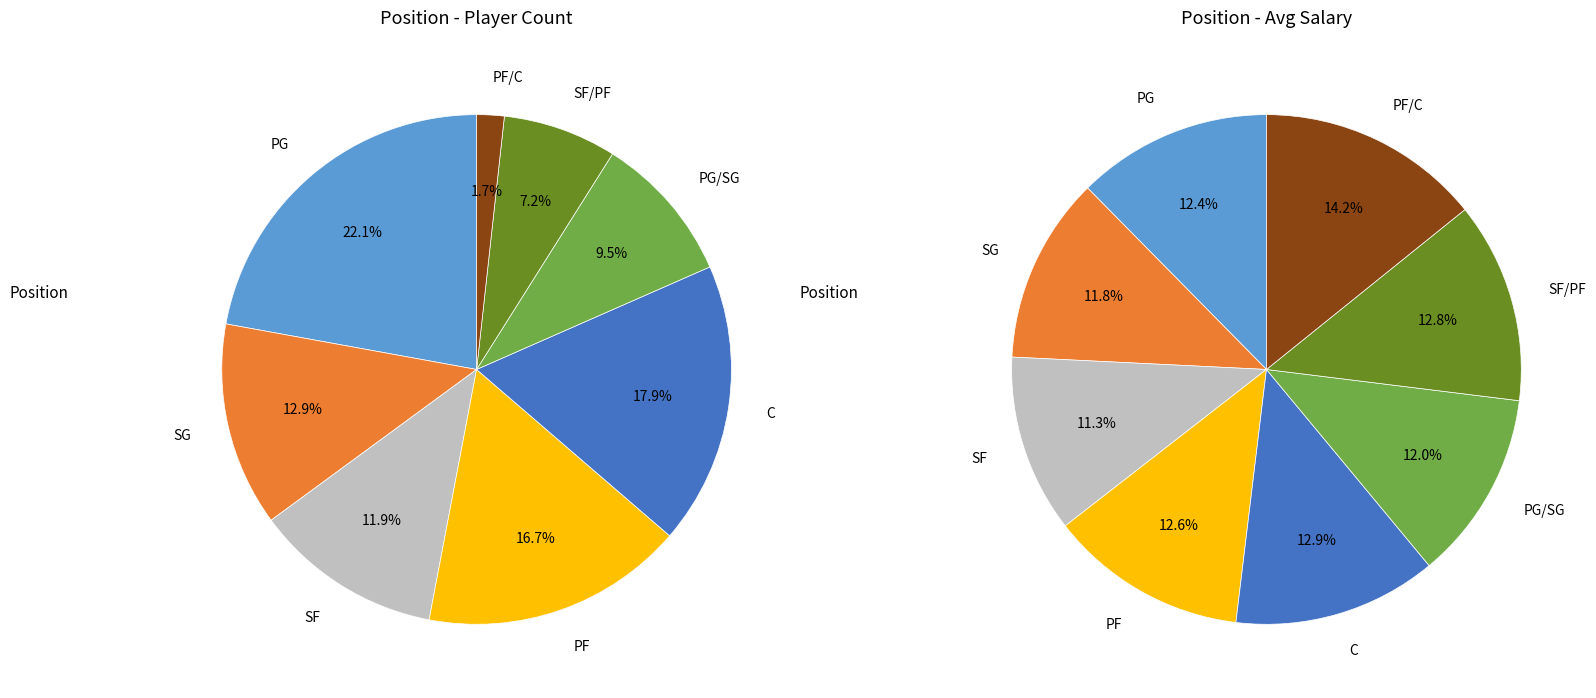

How many segments does this pie chart have?

8